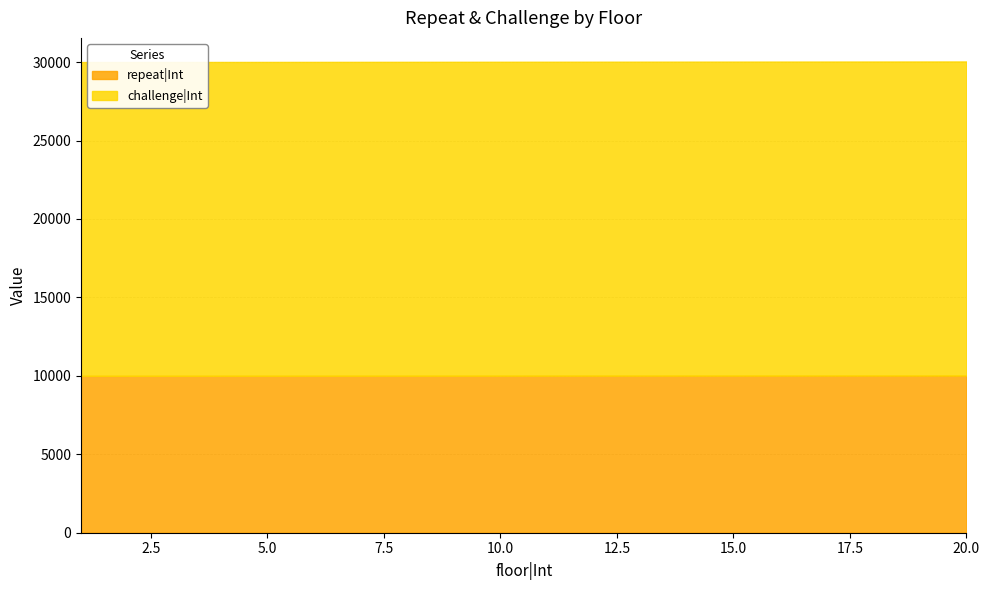

What is the greatest value displayed?

20020